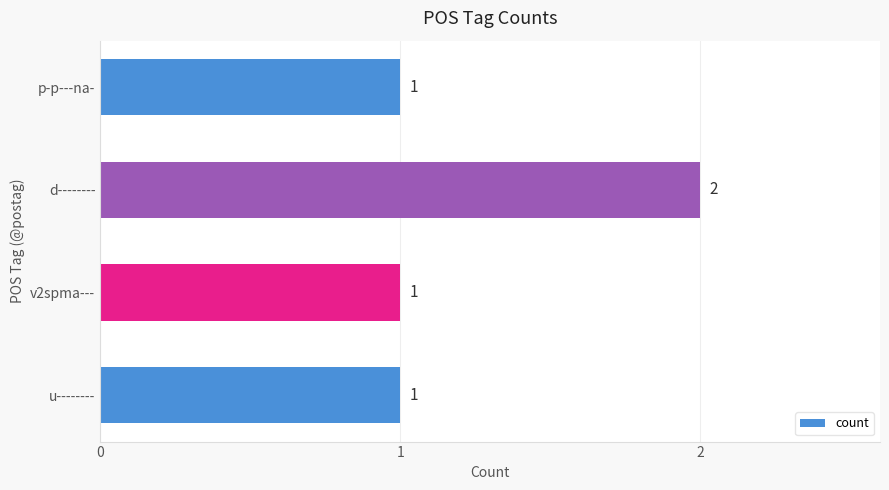

The chart shows a value of 1 at v2spma---. True or false?

True